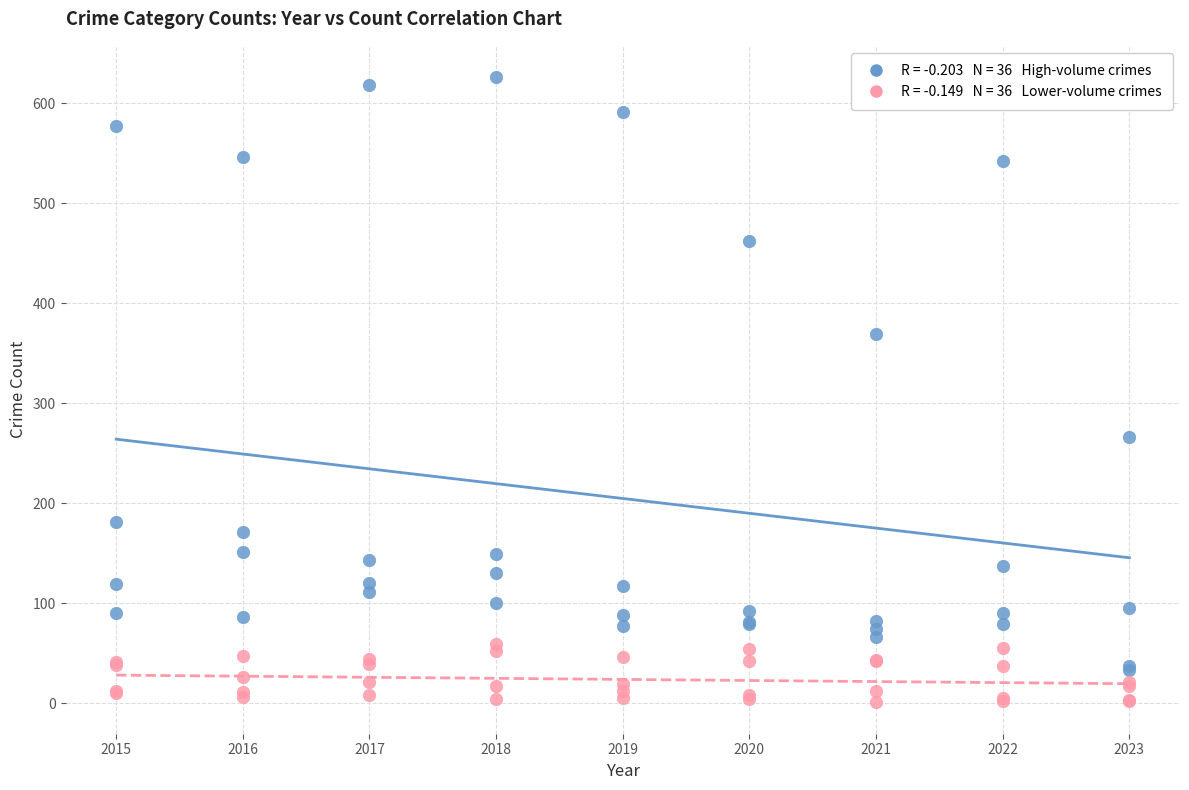

Across all series, what Y value is closest to 313?

266